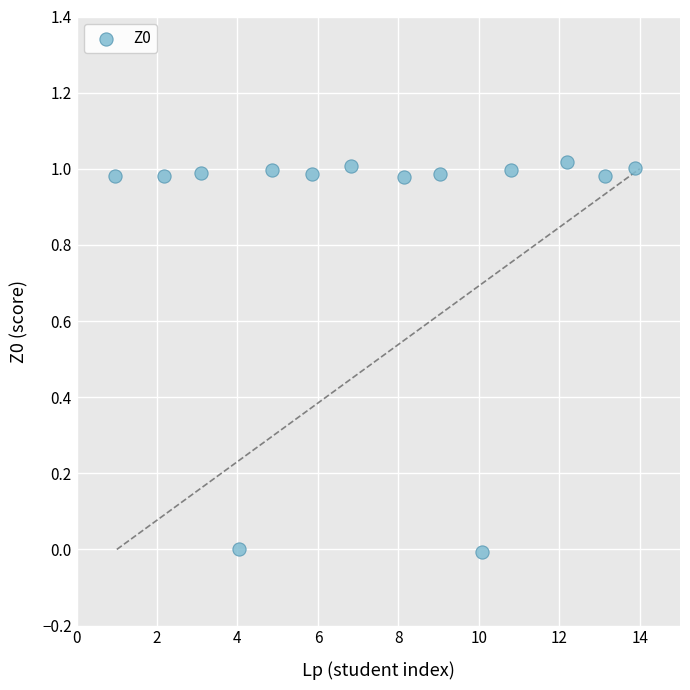

What is the range of X values (max minus min)?

12.9